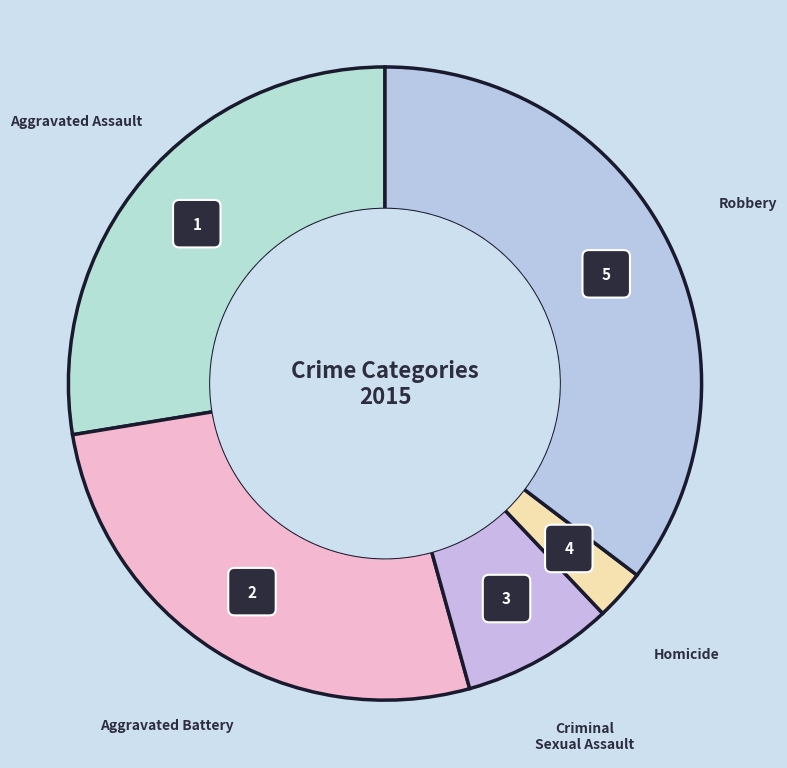

To the nearest percent, what percentage of the pie is Criminal Sexual Assault?

8%